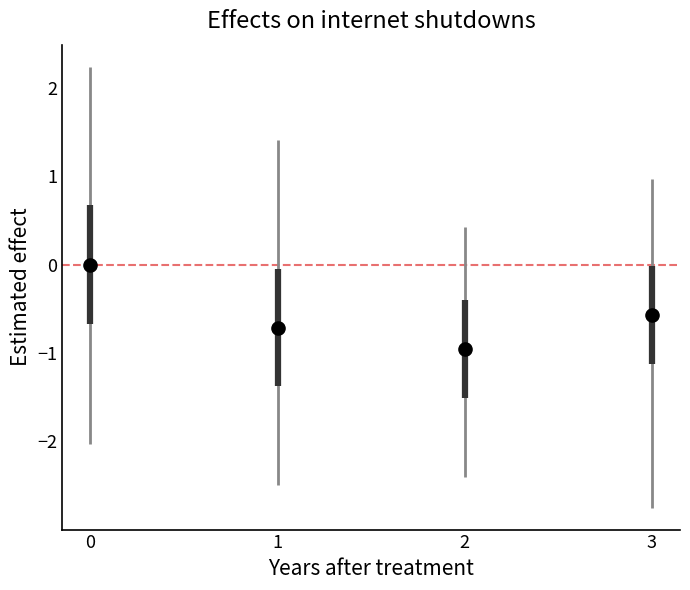

What is the average Y value?

-0.6